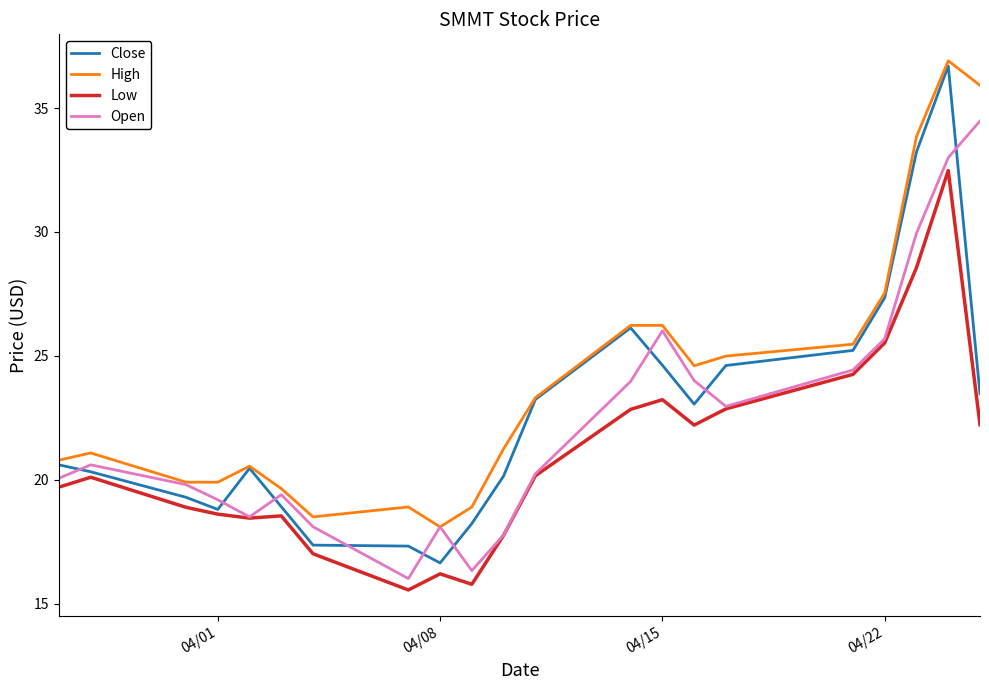

What is the minimum value shown in the chart?

15.6